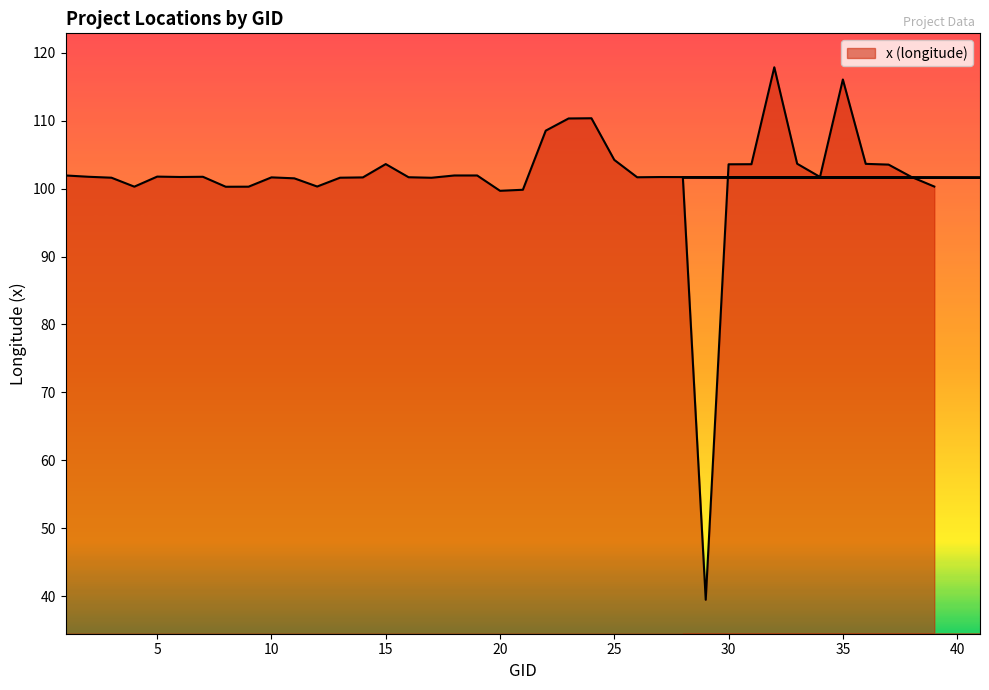

Count the number of values greater than 101.

32